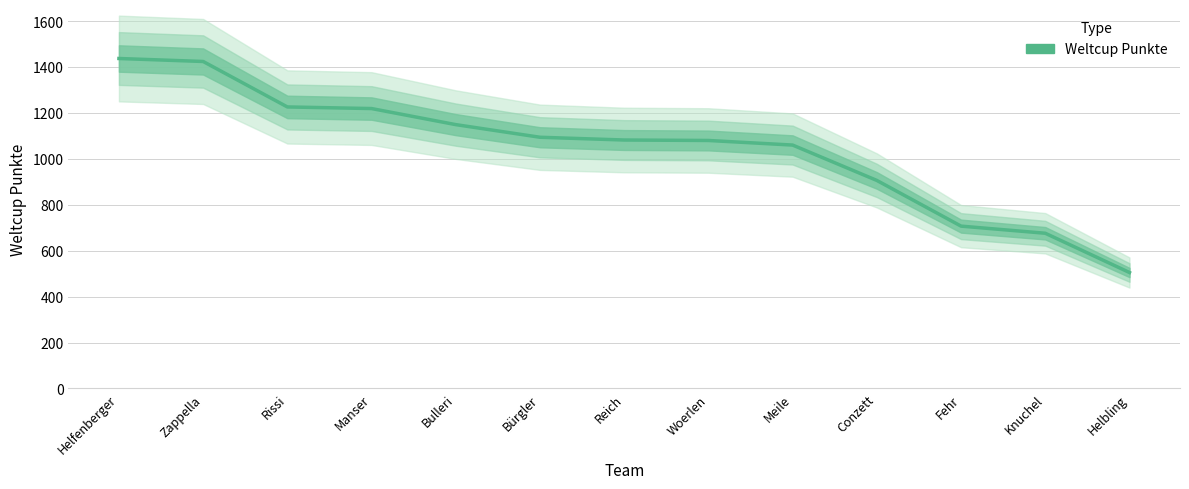

True or false: the data shows 1767 at Woerlen.

False